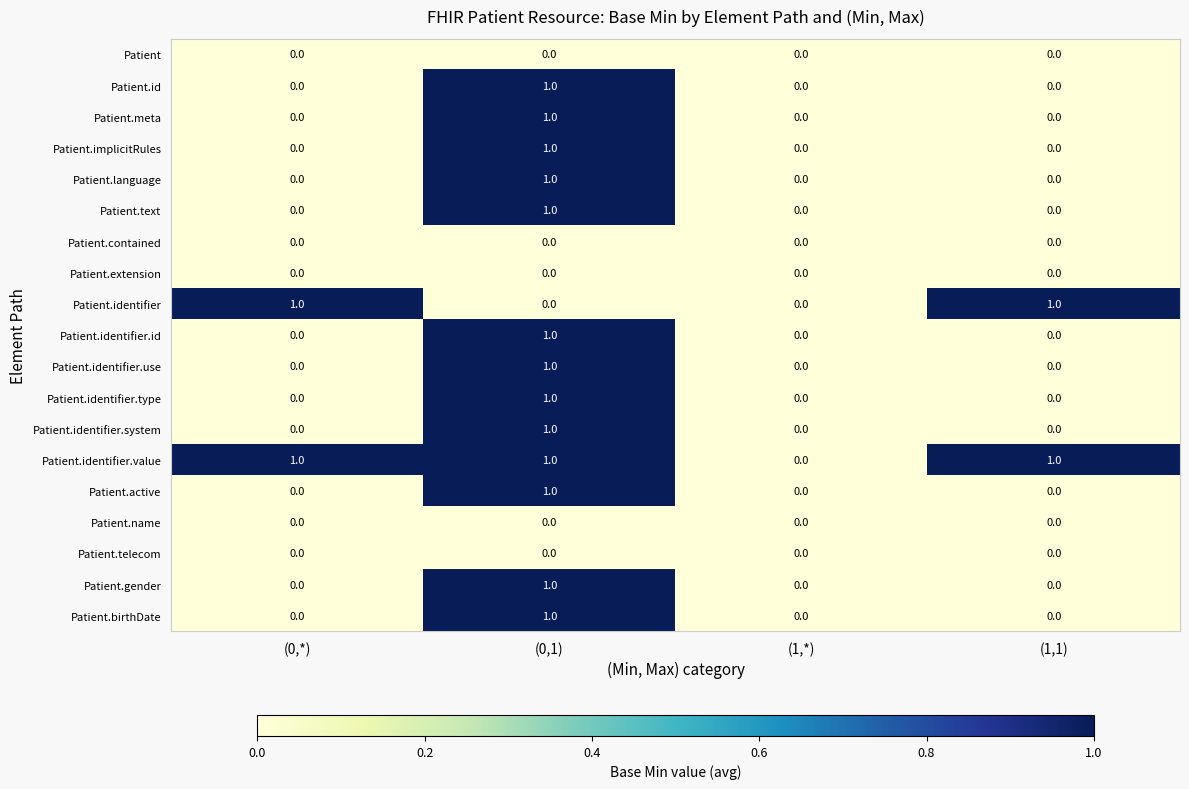

Is the value of Patient.identifier.use at (0,1) greater than the value of Patient.identifier.system at (1,1)?

Yes